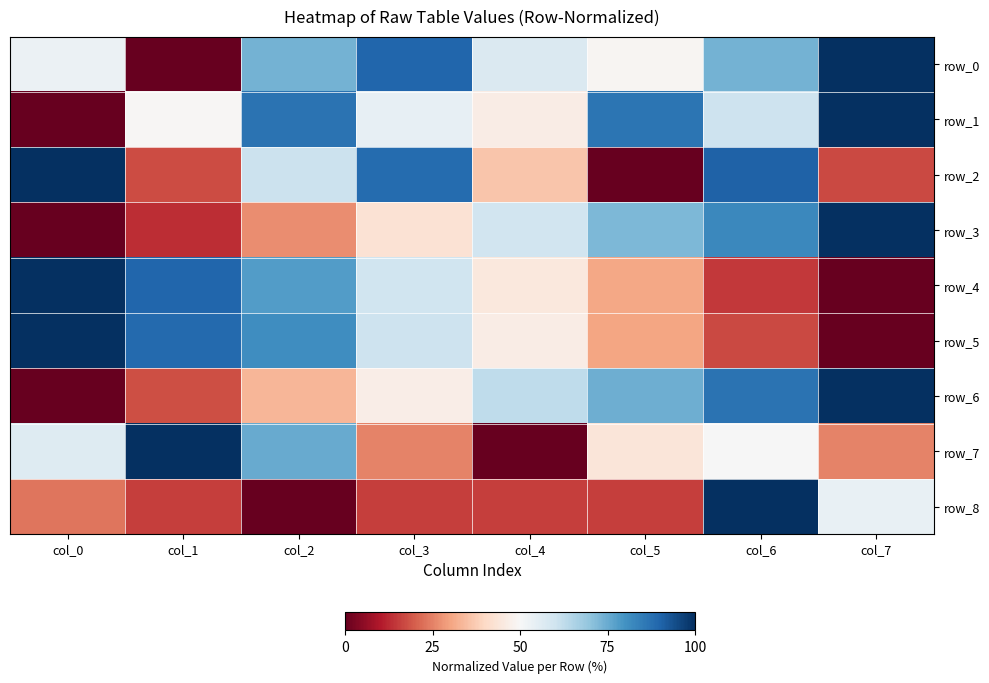

Reading right to left, what are all the values shown in this chart?

row_0: 1.0	0.7	0.5	0.6	0.9	0.7	0.0	0.5
row_1: 1.0	0.6	0.9	0.5	0.5	0.9	0.5	0.0
row_2: 0.2	0.9	0.0	0.4	0.9	0.6	0.2	1.0
row_3: 1.0	0.8	0.7	0.6	0.4	0.3	0.1	0.0
row_4: 0.0	0.1	0.3	0.4	0.6	0.8	0.9	1.0
row_5: 0.0	0.2	0.3	0.5	0.6	0.8	0.9	1.0
row_6: 1.0	0.9	0.7	0.6	0.5	0.3	0.2	0.0
row_7: 0.2	0.5	0.4	0.0	0.2	0.8	1.0	0.6
row_8: 0.5	1.0	0.2	0.2	0.2	0.0	0.2	0.2